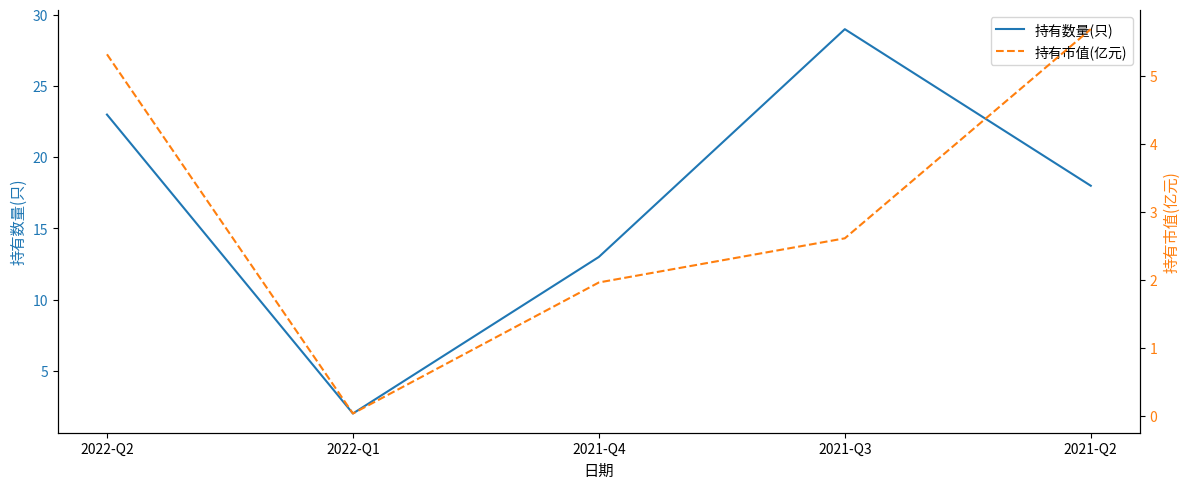

What is the label of the 3rd point from the left?

2021-Q4